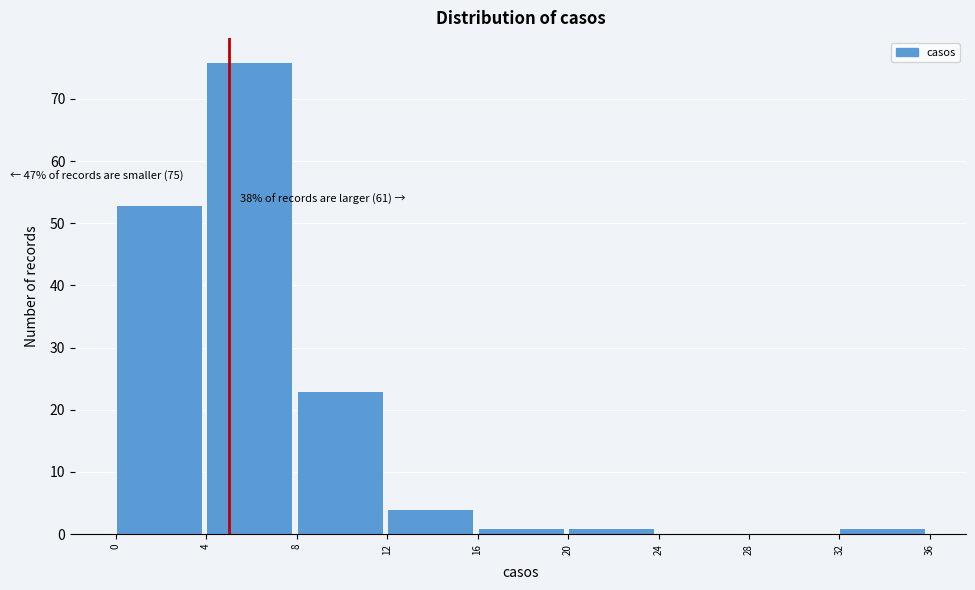

Which range on the x-axis has the tallest bar?

4 to 8